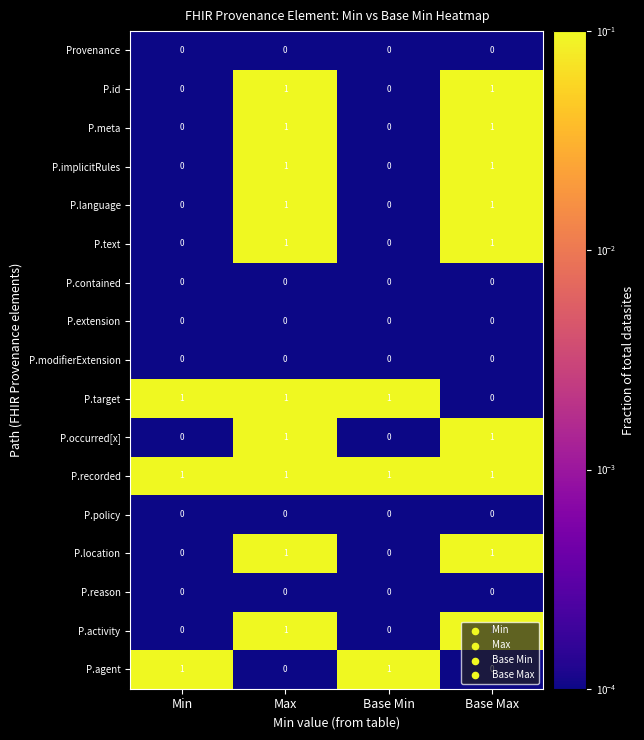

What is the total value across all series at Base Min?

3